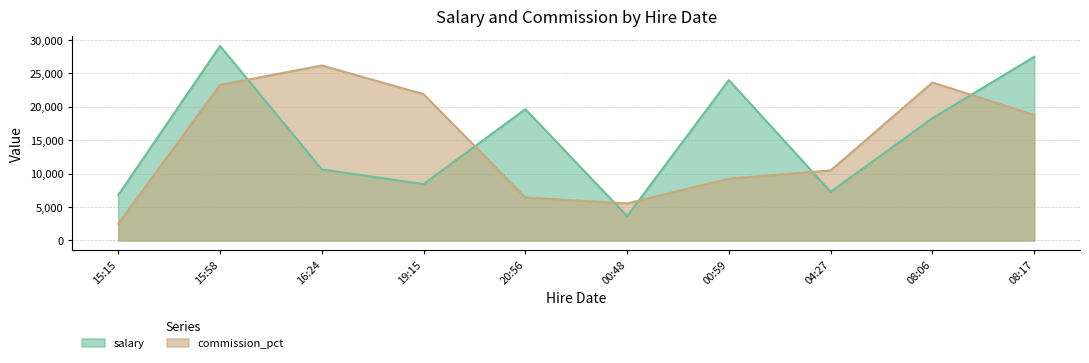

How many lines are shown in the chart?

2